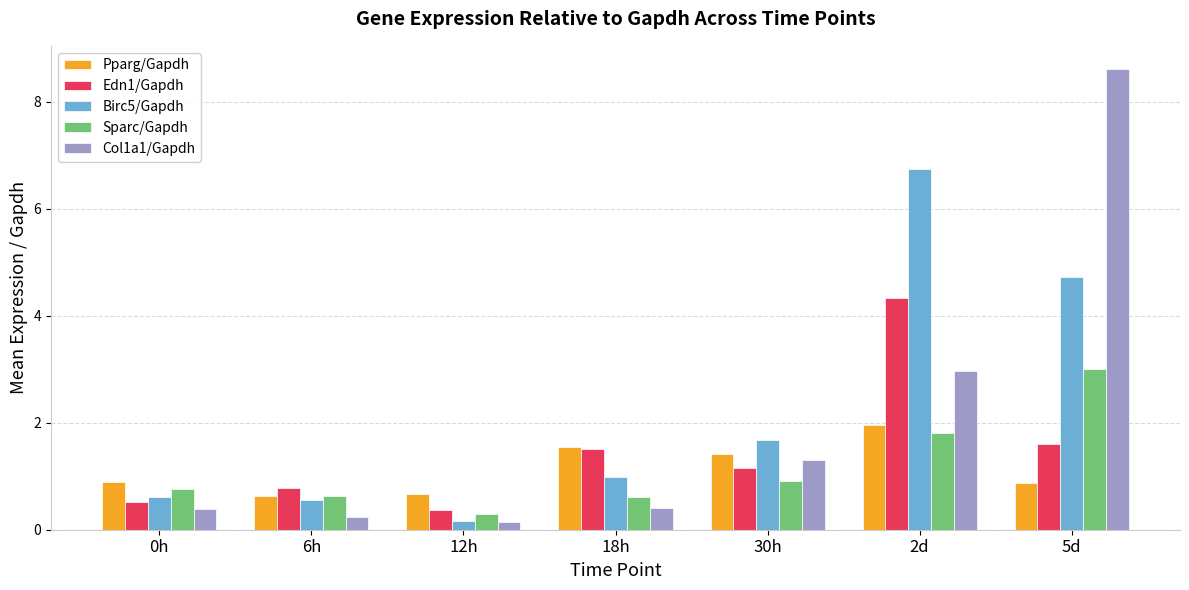

What is the smallest value displayed?

0.1